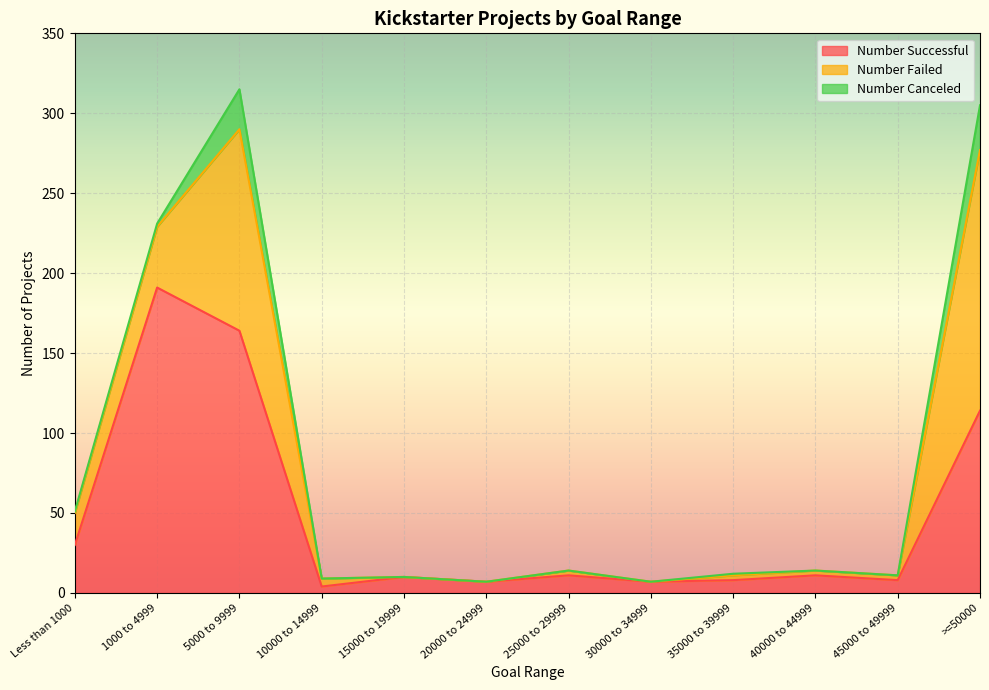

How many lines are shown in the chart?

3